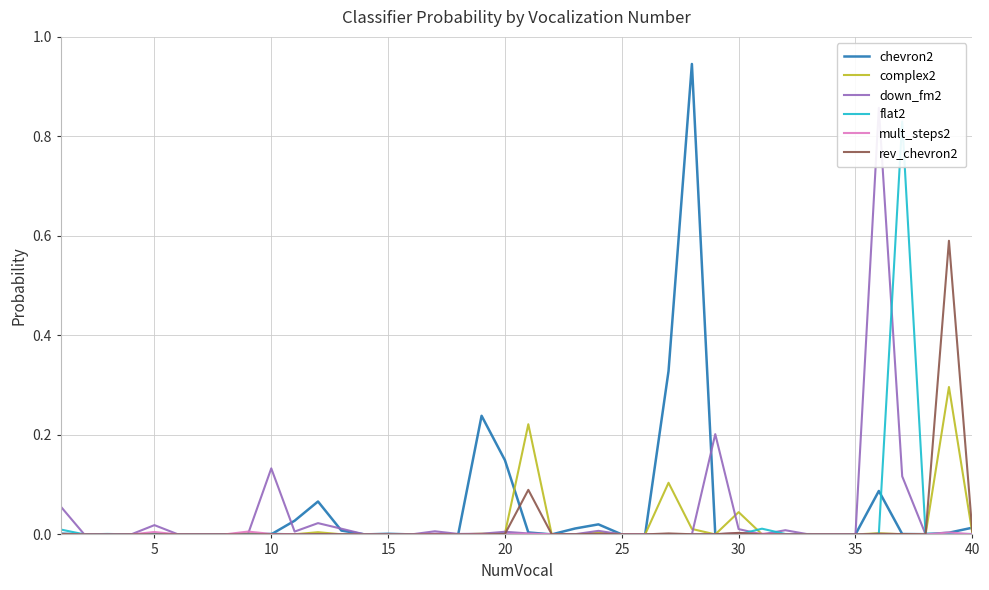

Is the value of complex2 at 10 greater than the value of flat2 at 38?

No